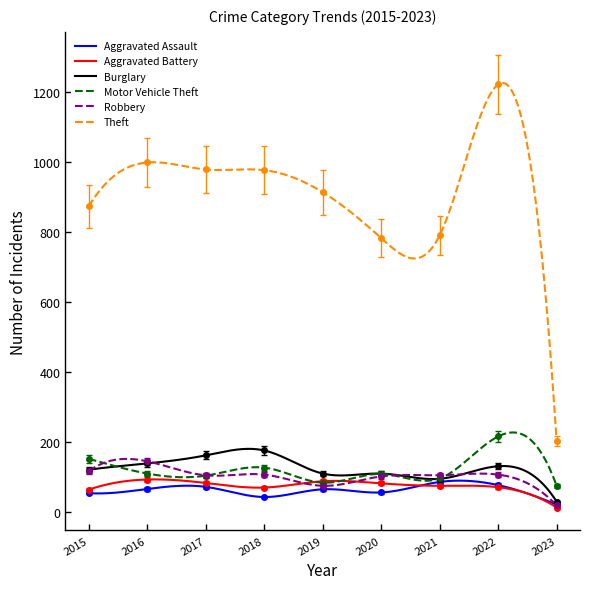

Where does the Robbery series first go above 97?

2015